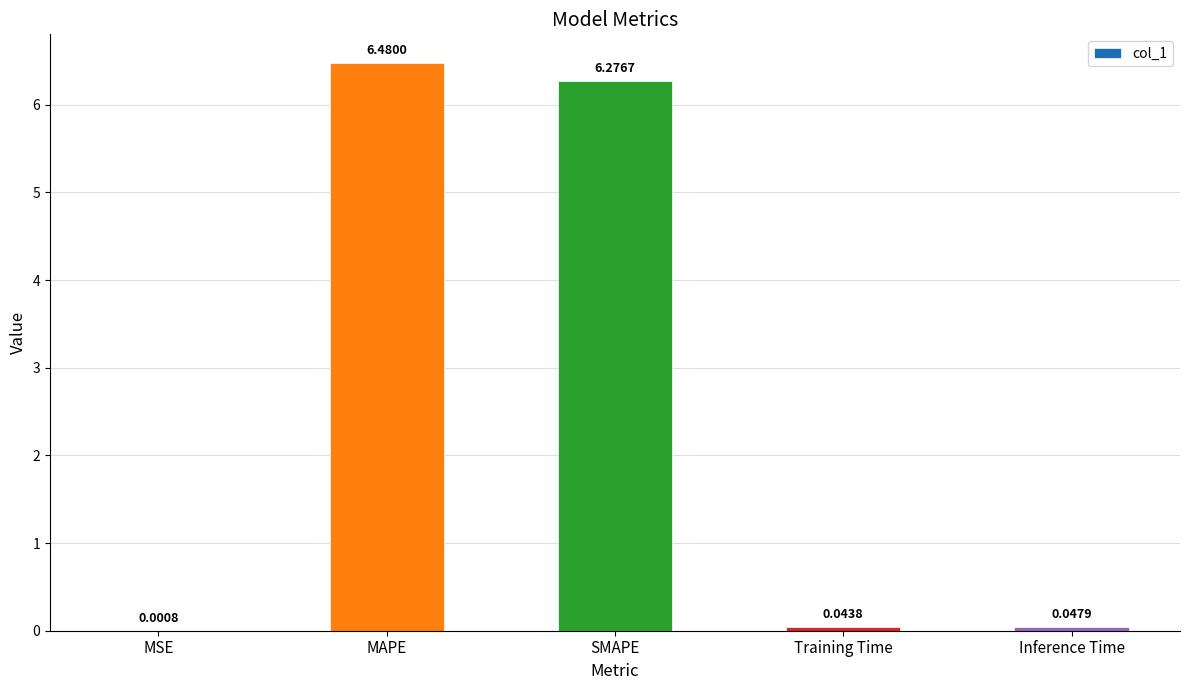

Which has a higher value, MAPE or Inference Time?

MAPE